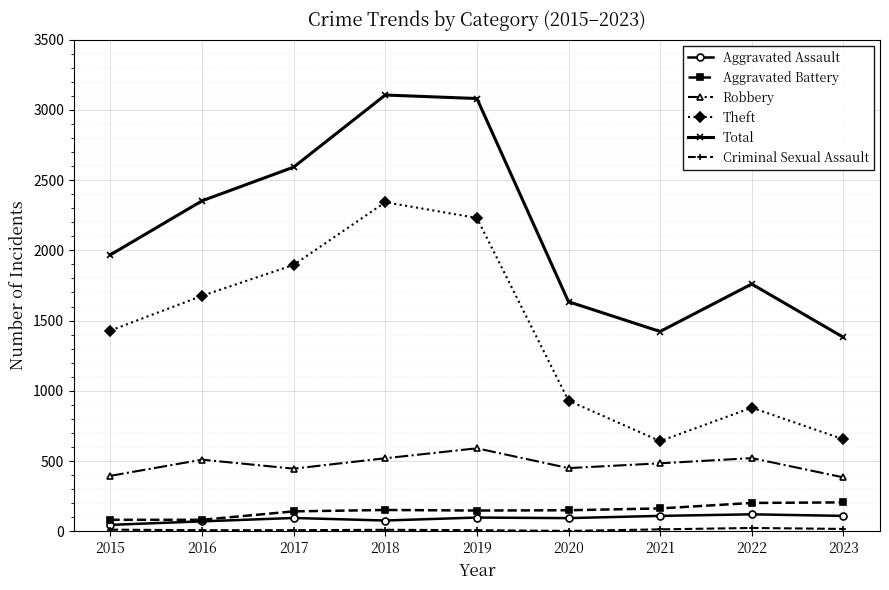

True or false: Aggravated Battery and Theft intersect in this chart.

False